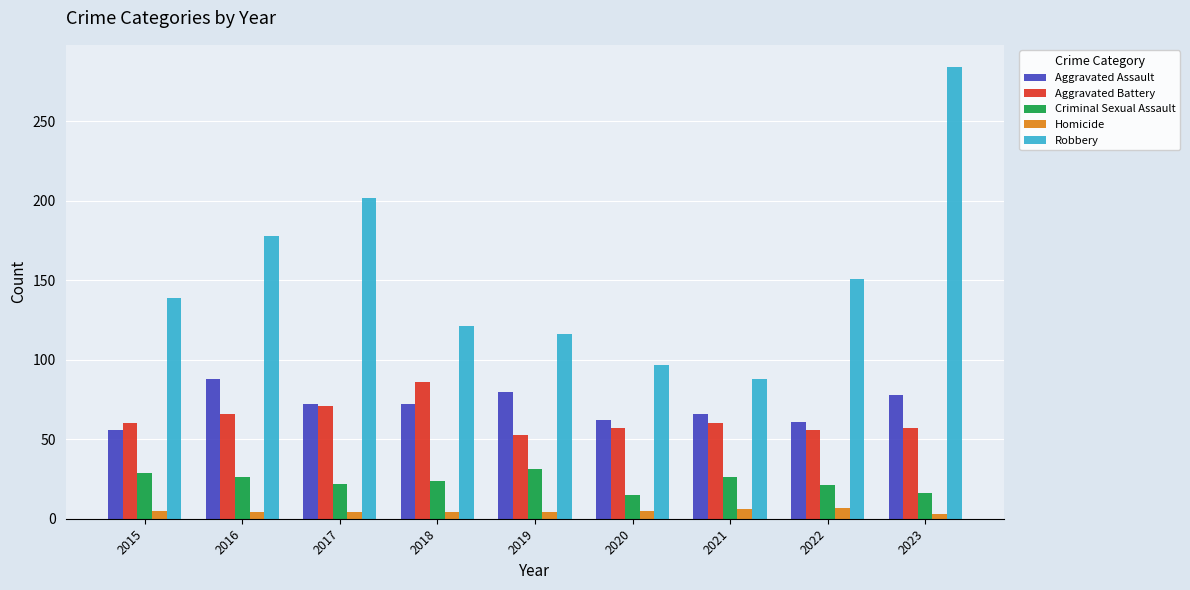

What is the sum of all Aggravated Assault values?

635